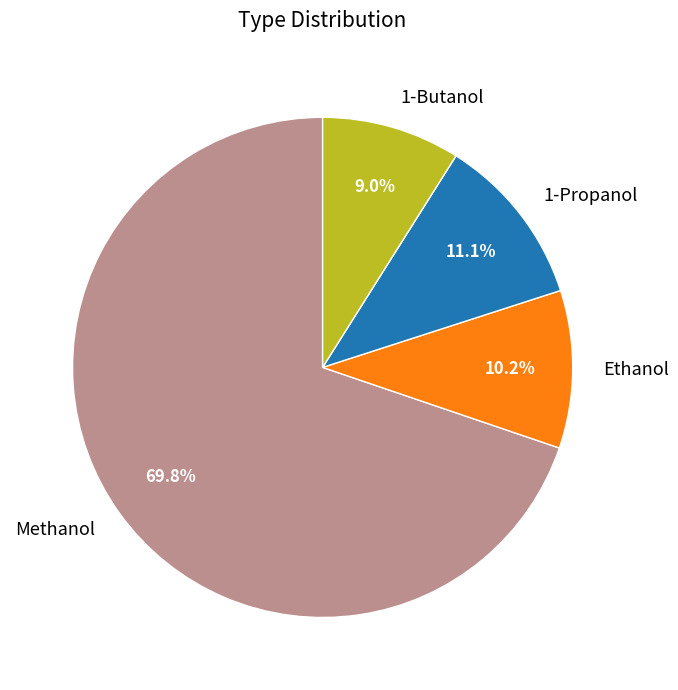

Is the sum of 1-Butanol and Methanol greater than half?

Yes